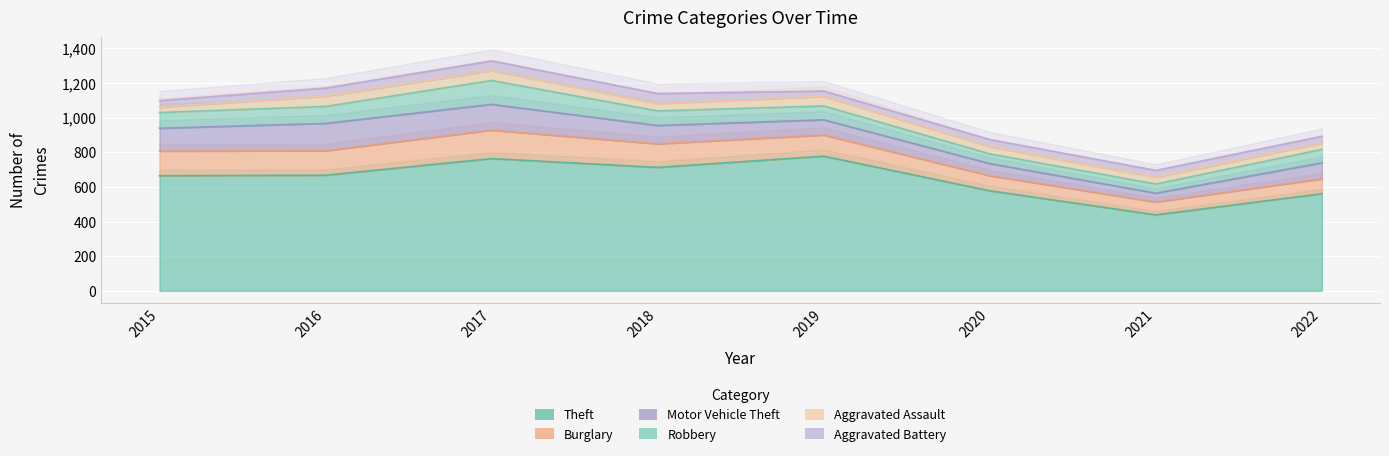

How many interior local peaks does the Motor Vehicle Theft series have?

1